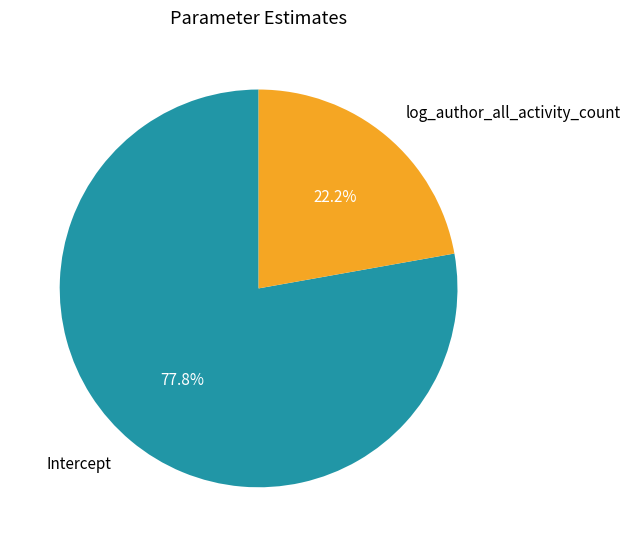

To the nearest percent, what is the combined percentage of Intercept and log_author_all_activity_count?

100%